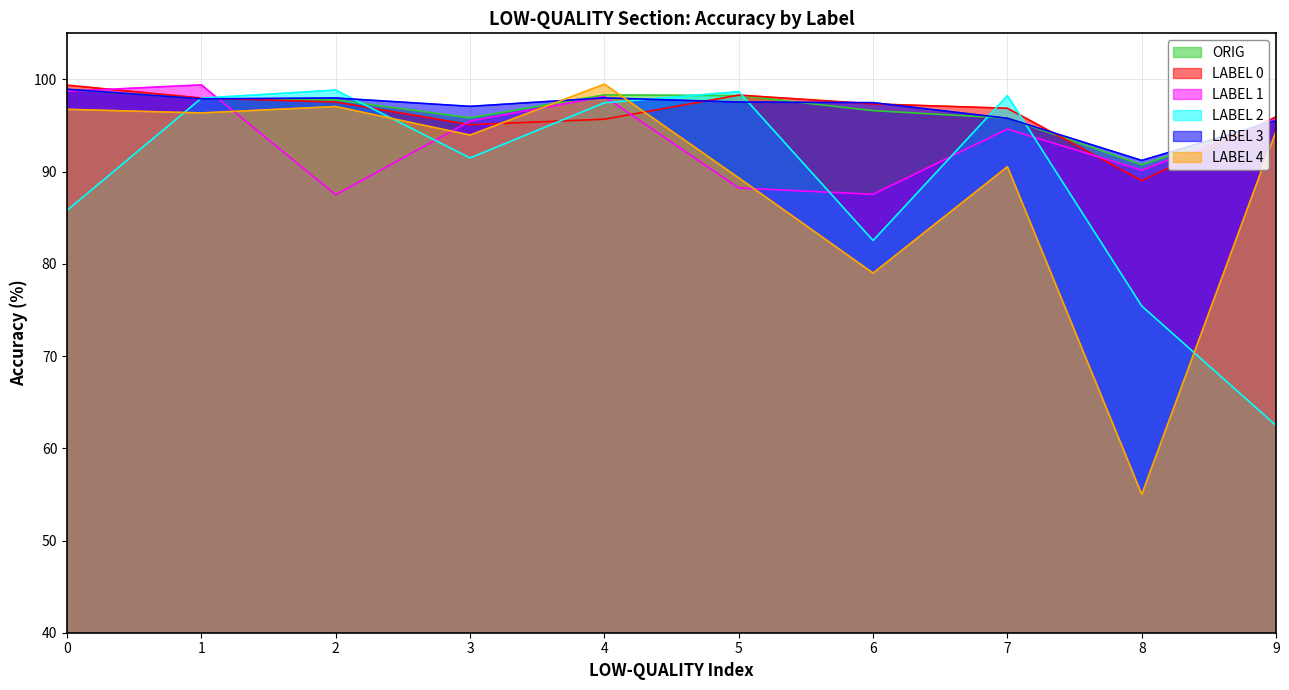

True or false: LABEL 1 has more than 0 points higher than both neighbors.

True